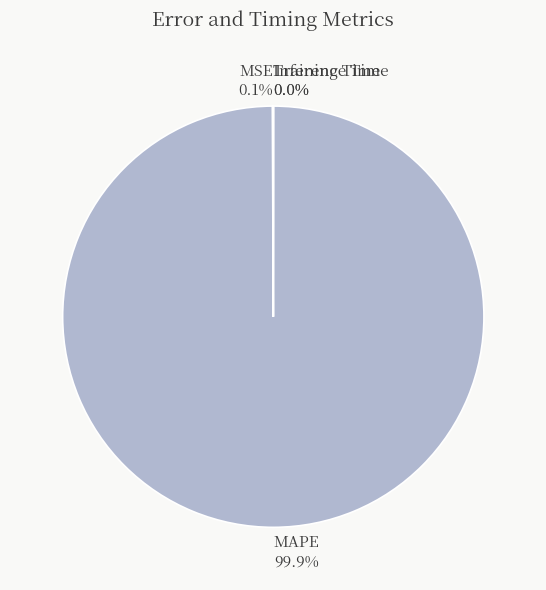

What is the largest slice in the pie chart?

MAPE